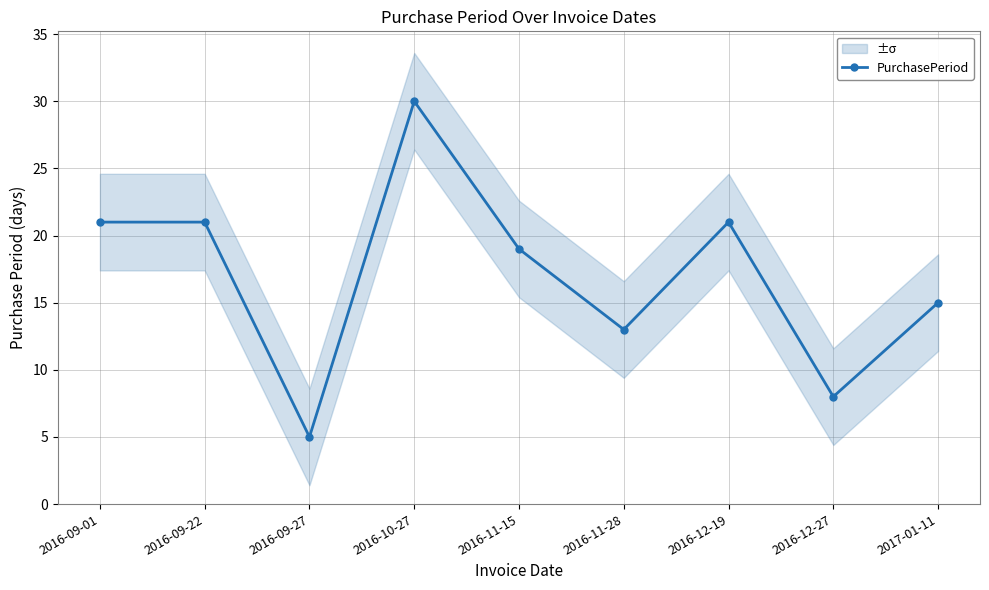

How many points are lower than both their immediate neighbors (excluding endpoints)?

3